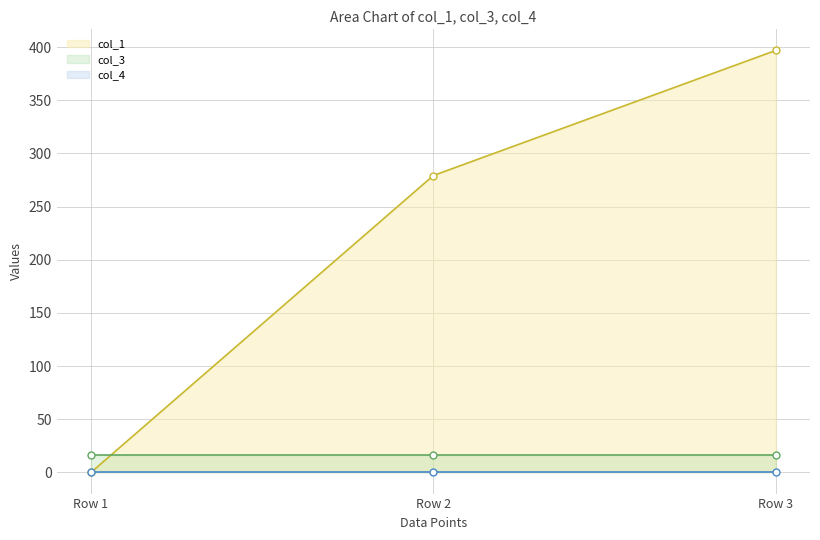

What is the value of the col_3 point at the 3rd from the left?

16.0